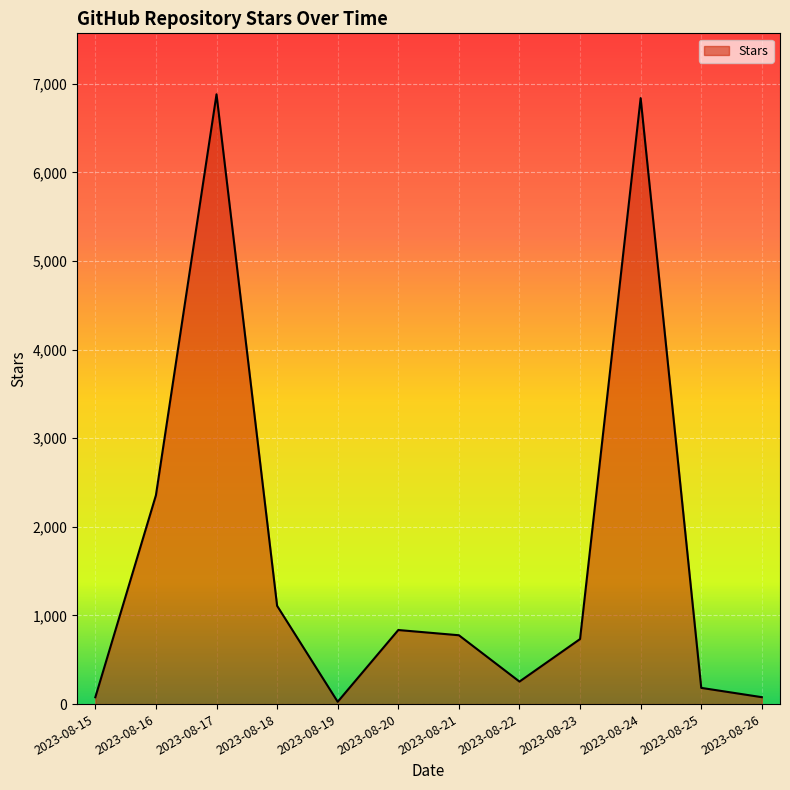

What is the ratio of the value at 2023-08-17 to the value at 2023-08-25?

37.6